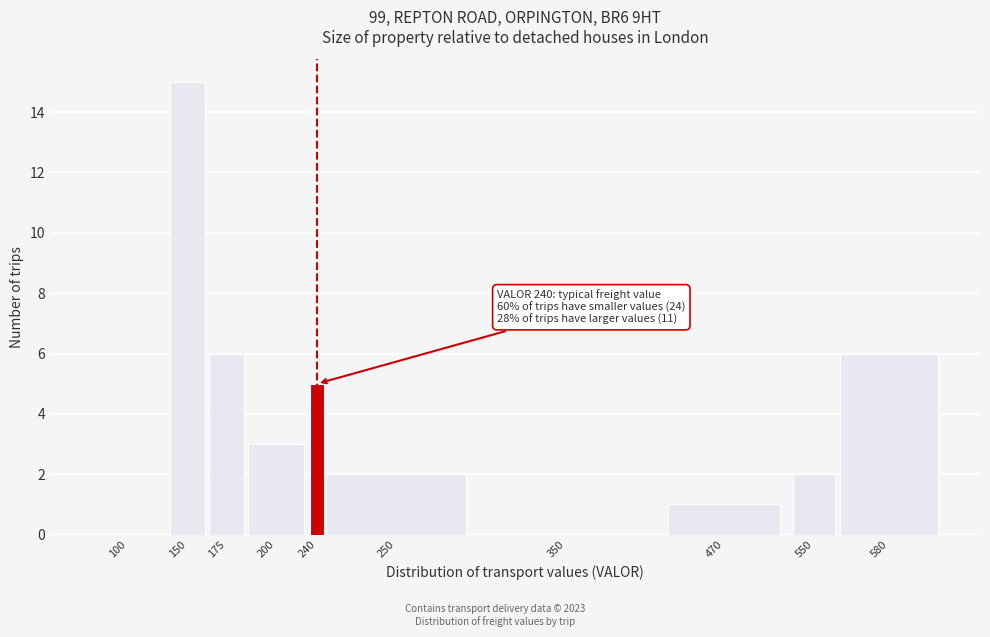

Reading left to right, extract all data points from this chart.

100=0	150=15	175=6	200=3	240=5	250=2	350=0	470=1	550=2	580=6